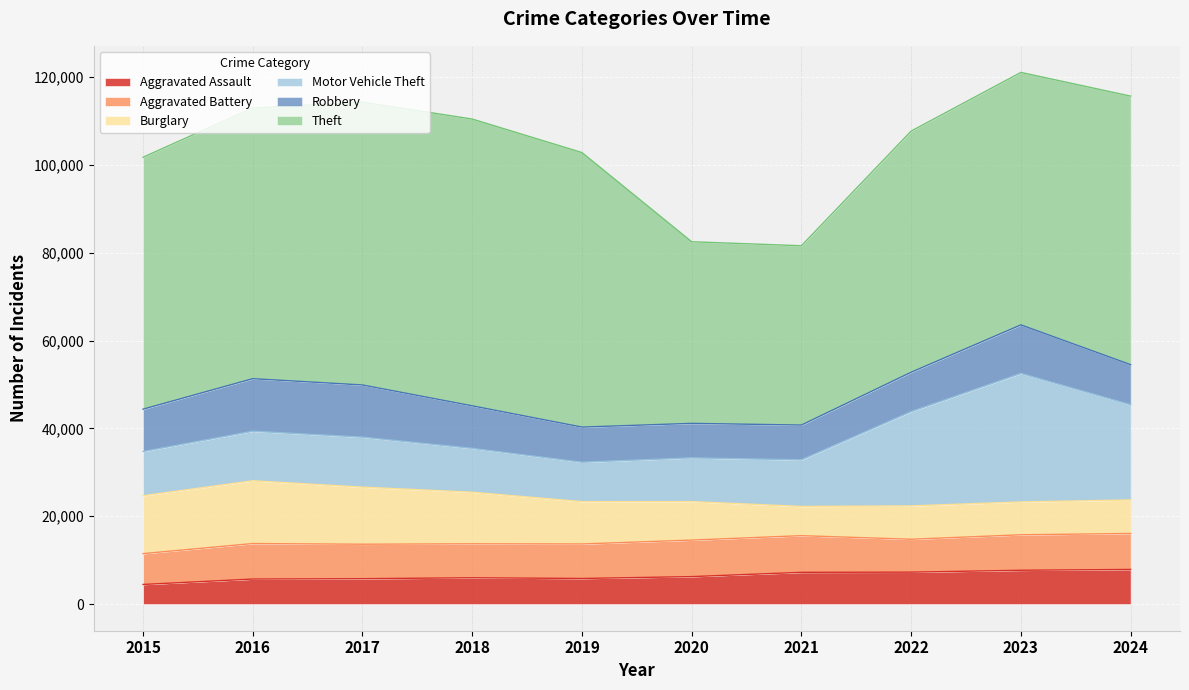

Reading right to left, transcribe all the data shown in this chart.

Aggravated Assault: 7900	7712	7281	7242	6265	5841	6002	5793	5713	4480
Aggravated Battery: 8185	8078	7493	8346	8320	7858	7735	7845	8085	7019
Burglary: 7640	7481	7594	6661	8758	9638	11747	13001	14289	13184
Motor Vehicle Theft: 21676	29254	21467	10605	9959	8978	9985	11380	11285	10068
Robbery: 9122	11053	8964	7920	7855	7995	9681	11881	11960	9638
Theft: 61137	57476	54895	40820	41346	62498	65289	64386	61623	57352